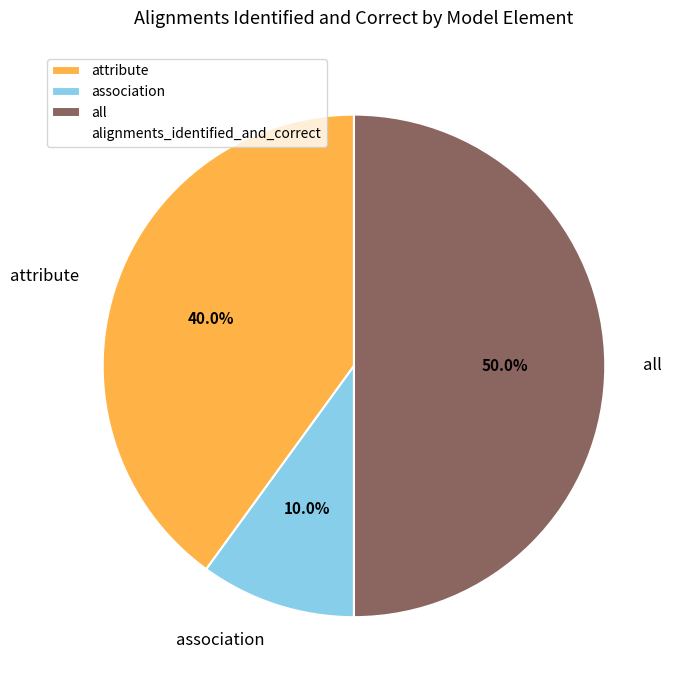

The all slice represents 62% of the pie. True or false?

False